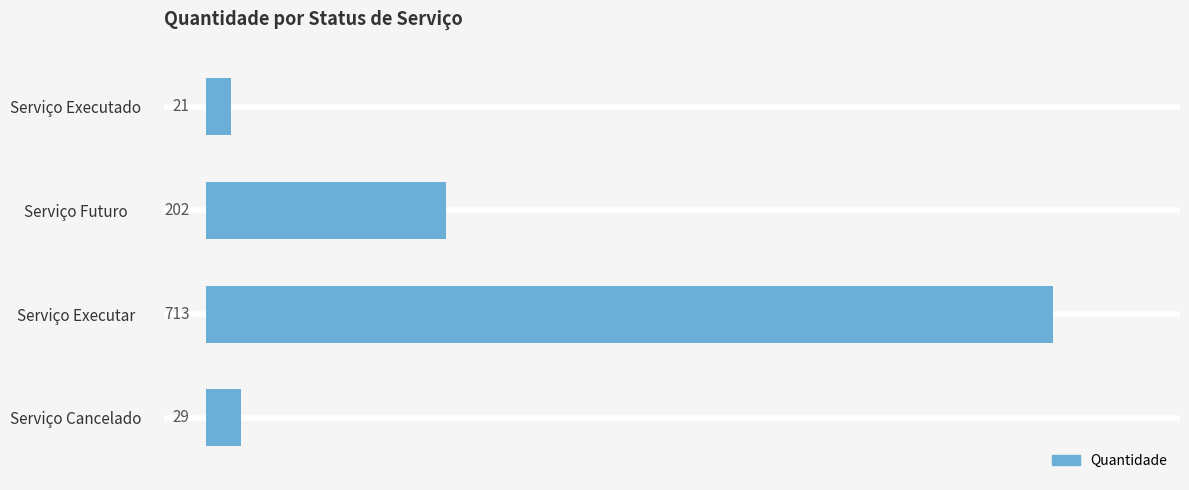

What is the change in value from Serviço Executar to Serviço Executado?

-692